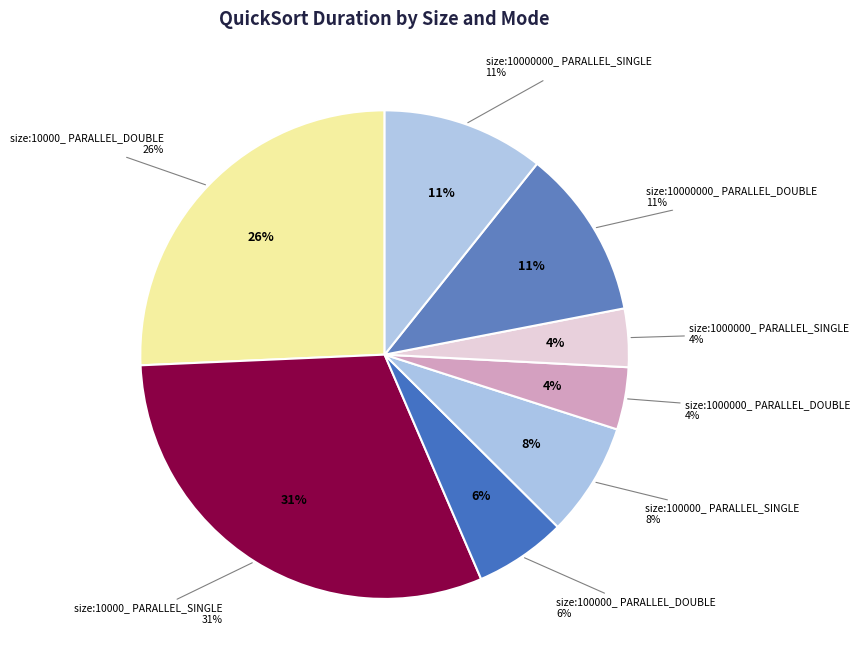

To the nearest percent, what is the average slice percentage?

12%